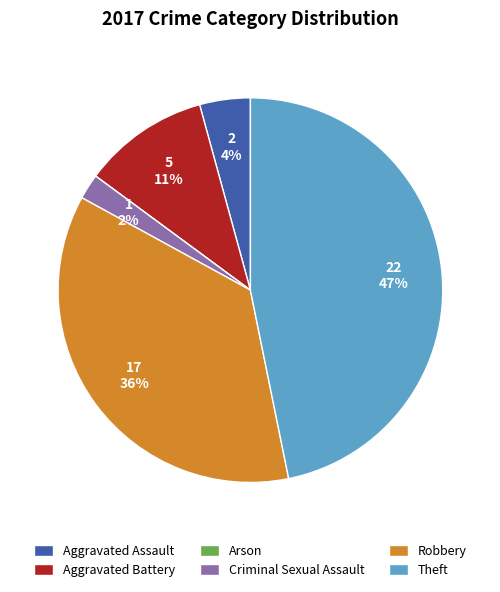

Do Aggravated Battery and Robbery together represent more than half of the pie?

No